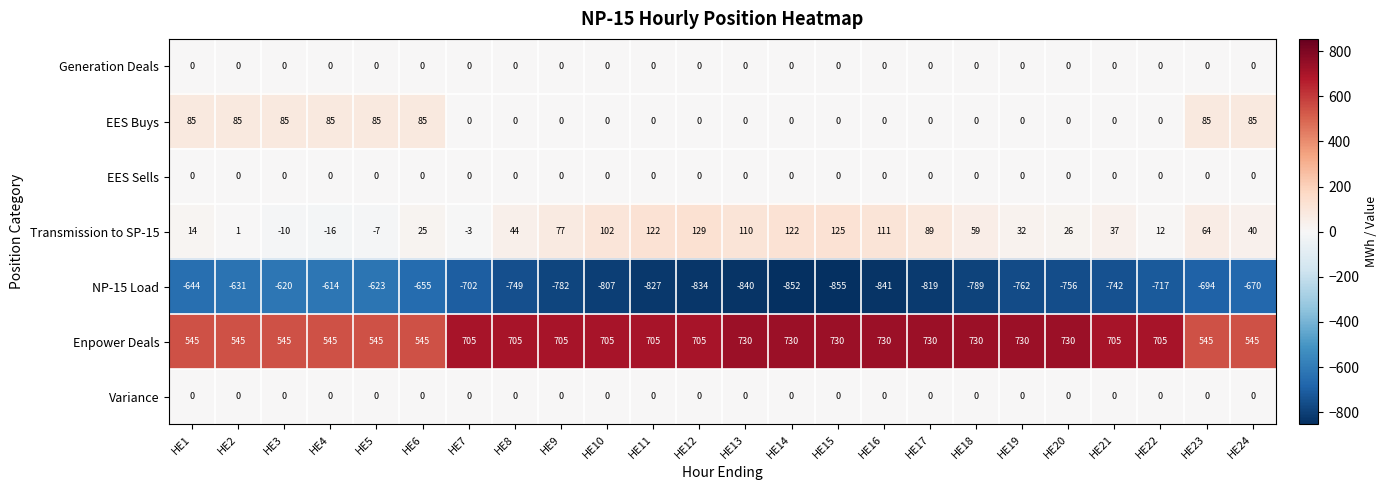

Which series has the largest range (max minus min)?

NP-15 Load